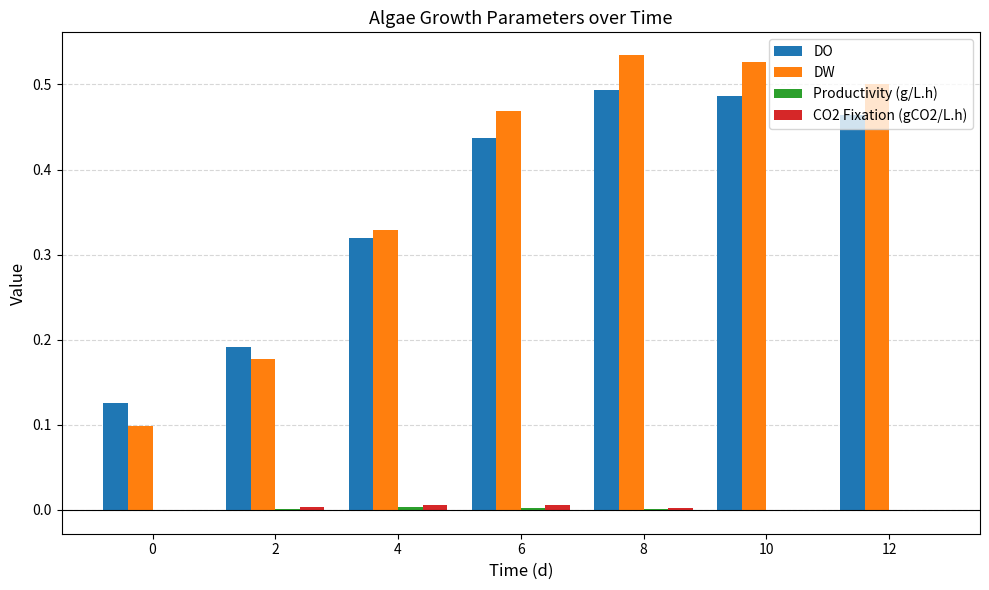

Between 2 and 6, which series saw the biggest shift?

DW